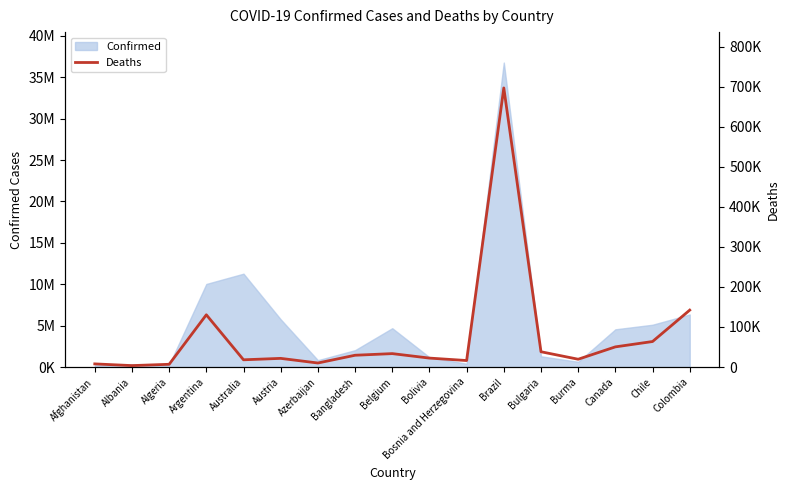

What position from the right is Bosnia and Herzegovina?

7